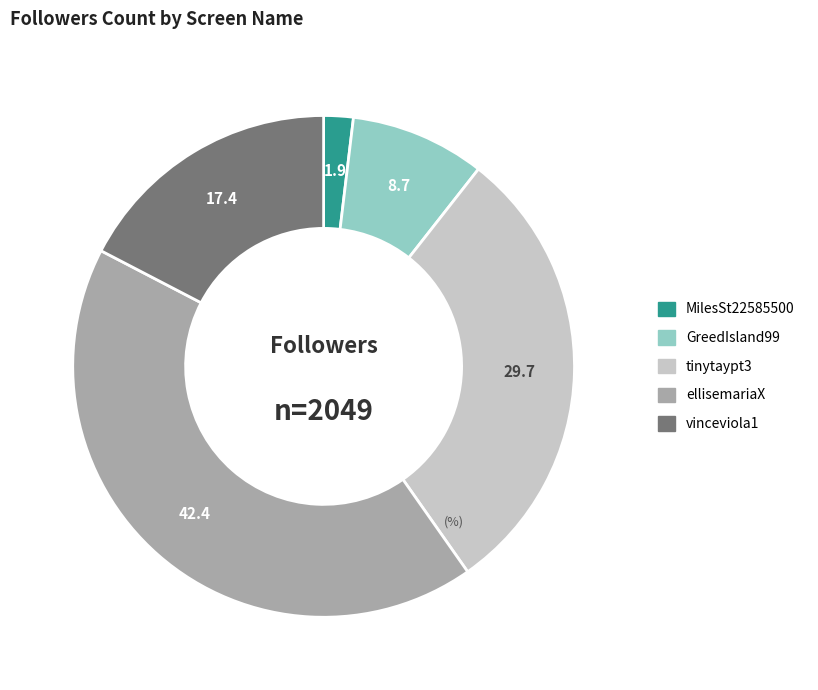

Is there any slice that represents more than half of the pie?

No